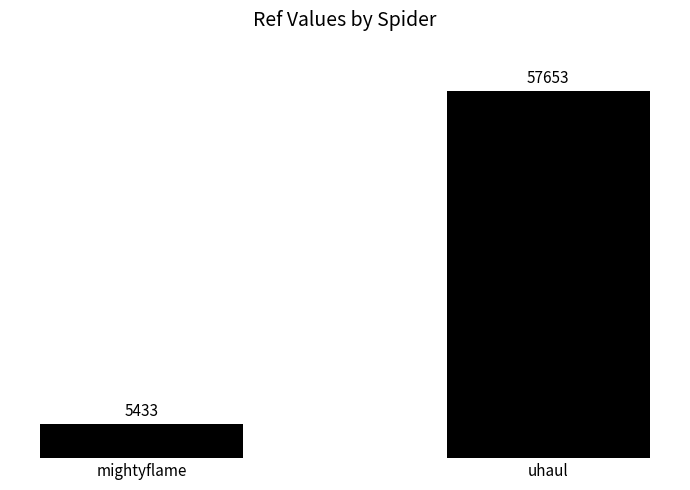

What is the change in value from mightyflame to uhaul?

+52220